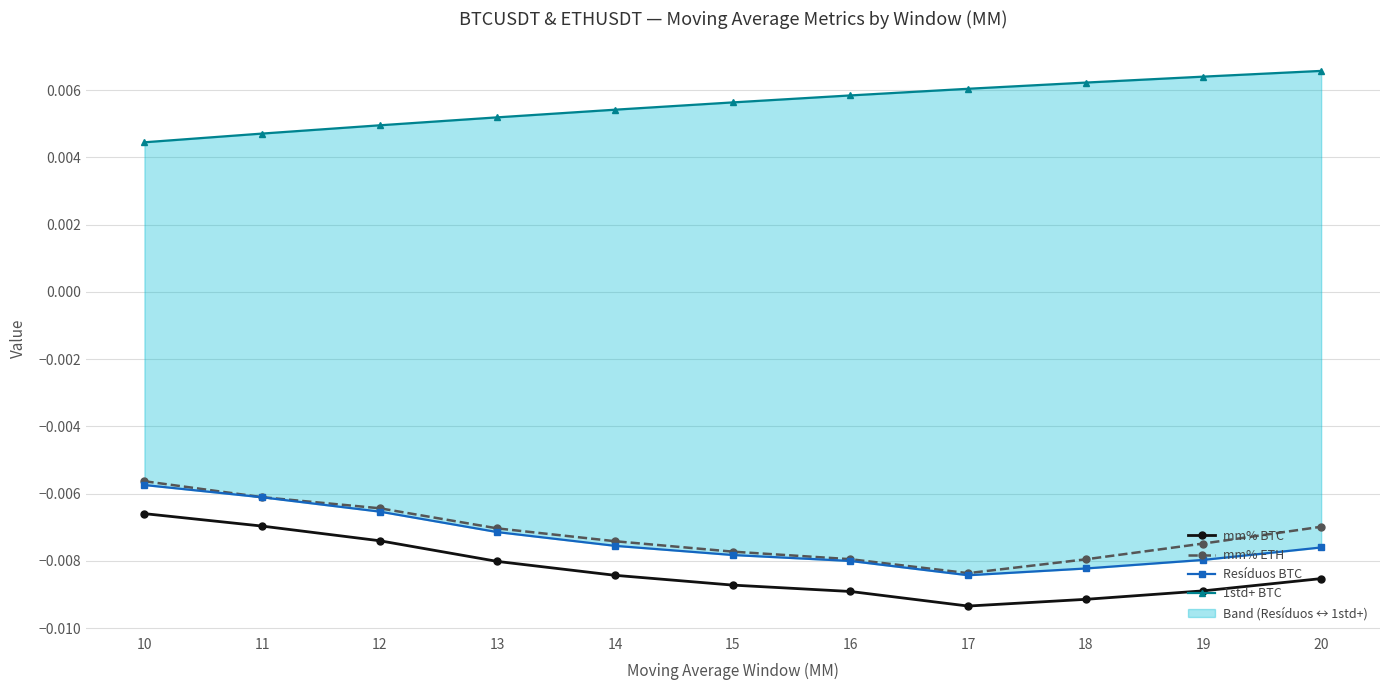

True or false: 1std+ BTC and Resíduos BTC intersect in this chart.

False